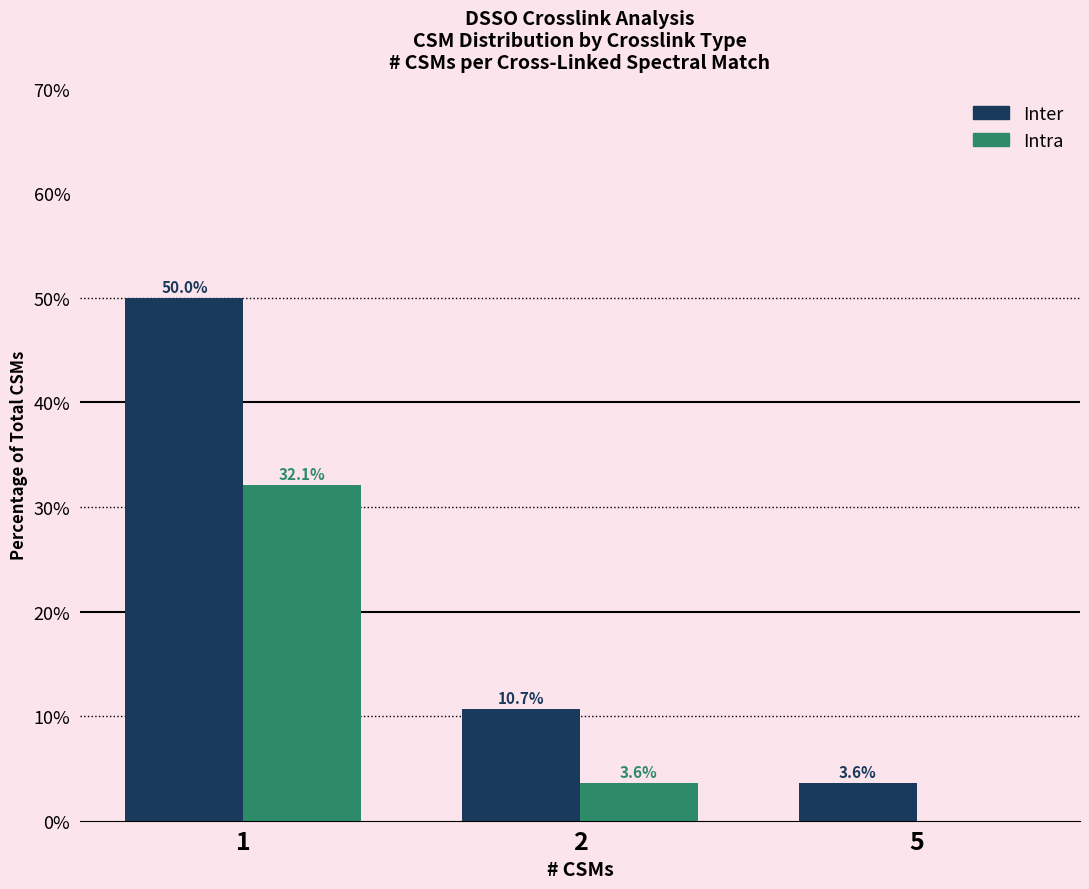

Which series has the largest total across all categories?

Inter